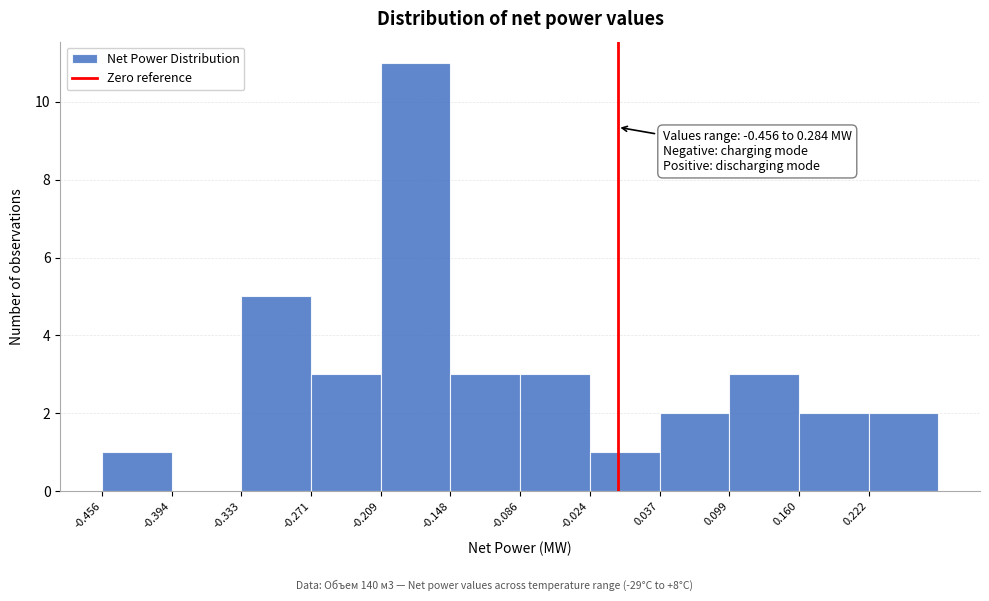

Over which range of the x-axis is the bar tallest?

-0.21 to -0.15